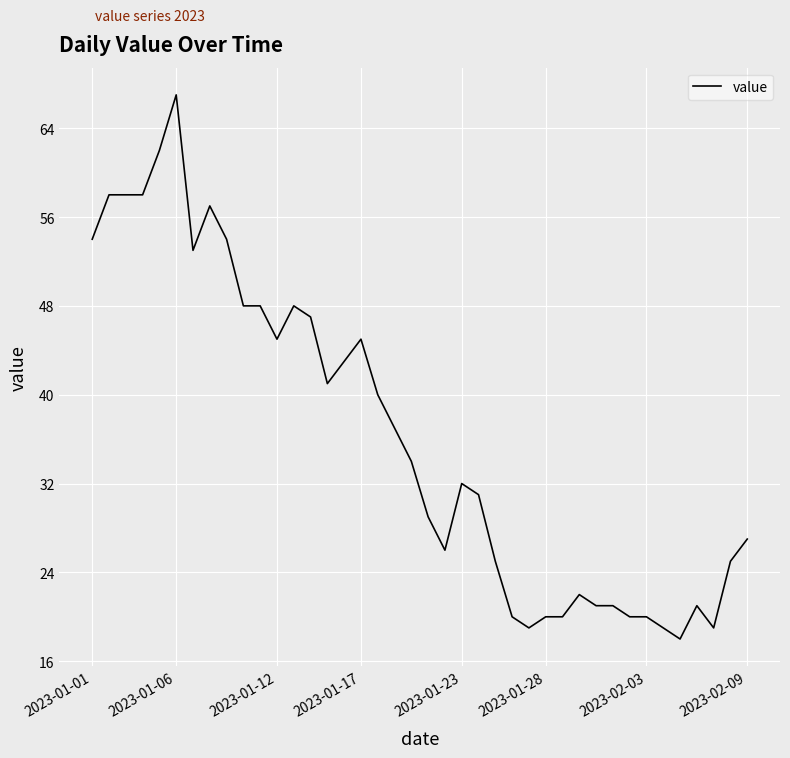

Count the number of categories in the chart.

40